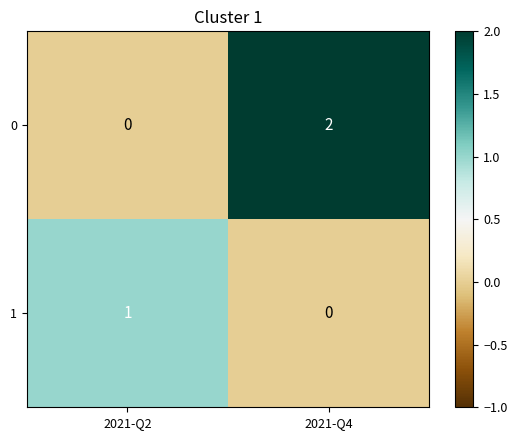

The value of 1 at 2021-Q4 is 0. True or false?

True